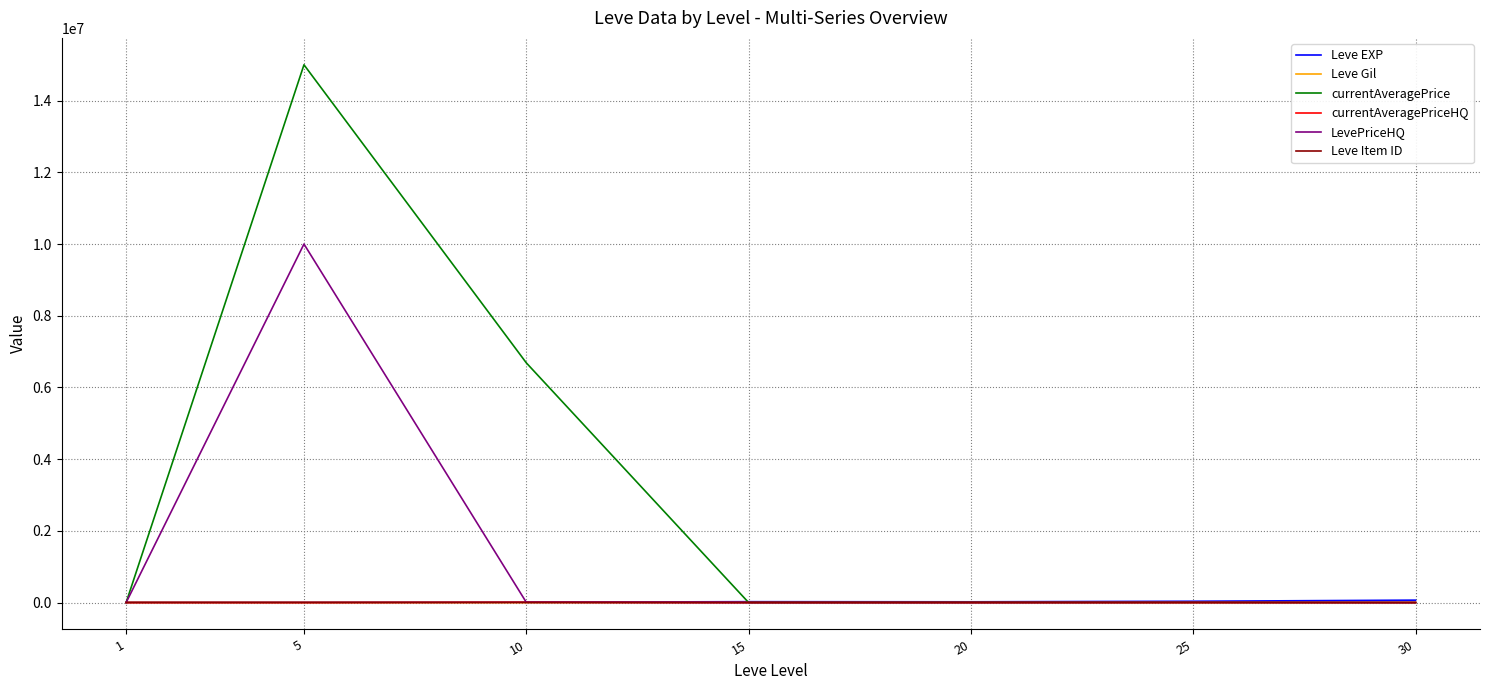

Which series changed the most between 1 and 10?

currentAveragePrice